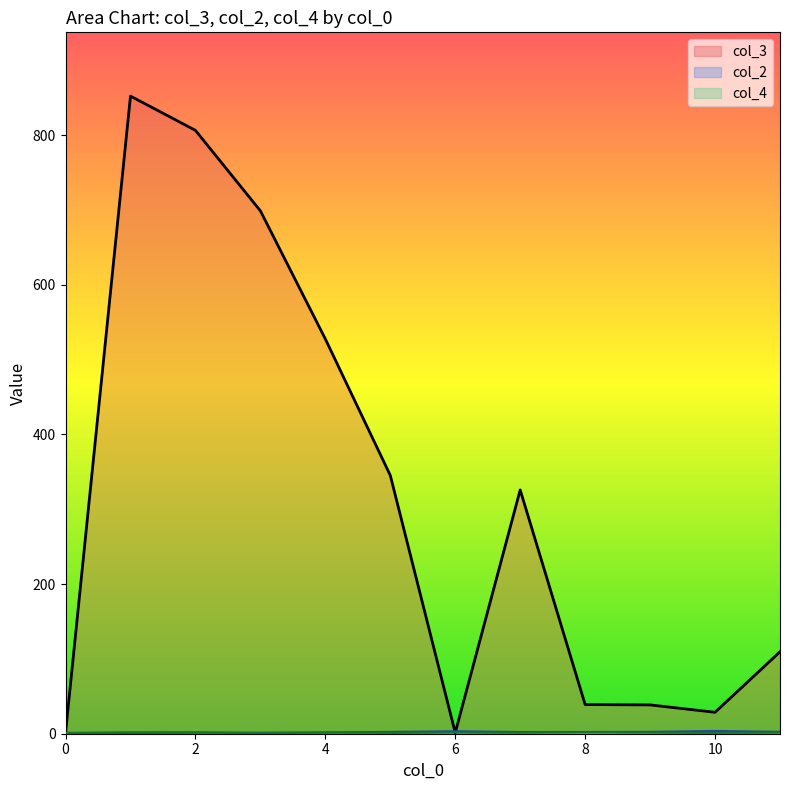

True or false: col_3 and col_2 cross at least once.

True